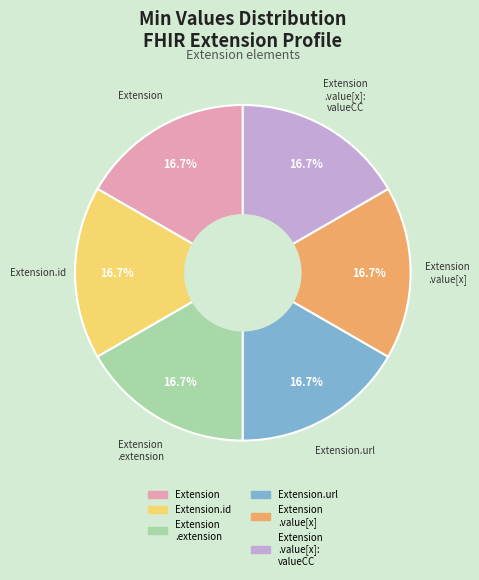

Is there any slice that represents more than half of the pie?

No